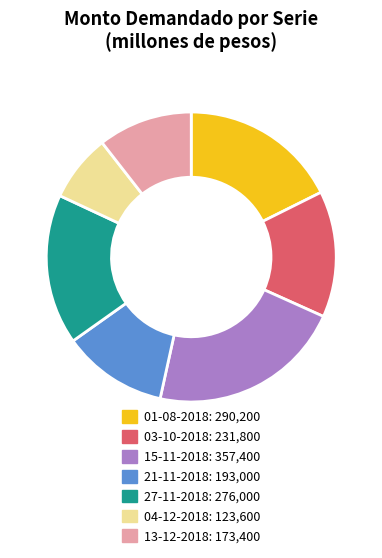

What is the ratio of the value at 04-12-2018 to the value at 21-11-2018?

0.6